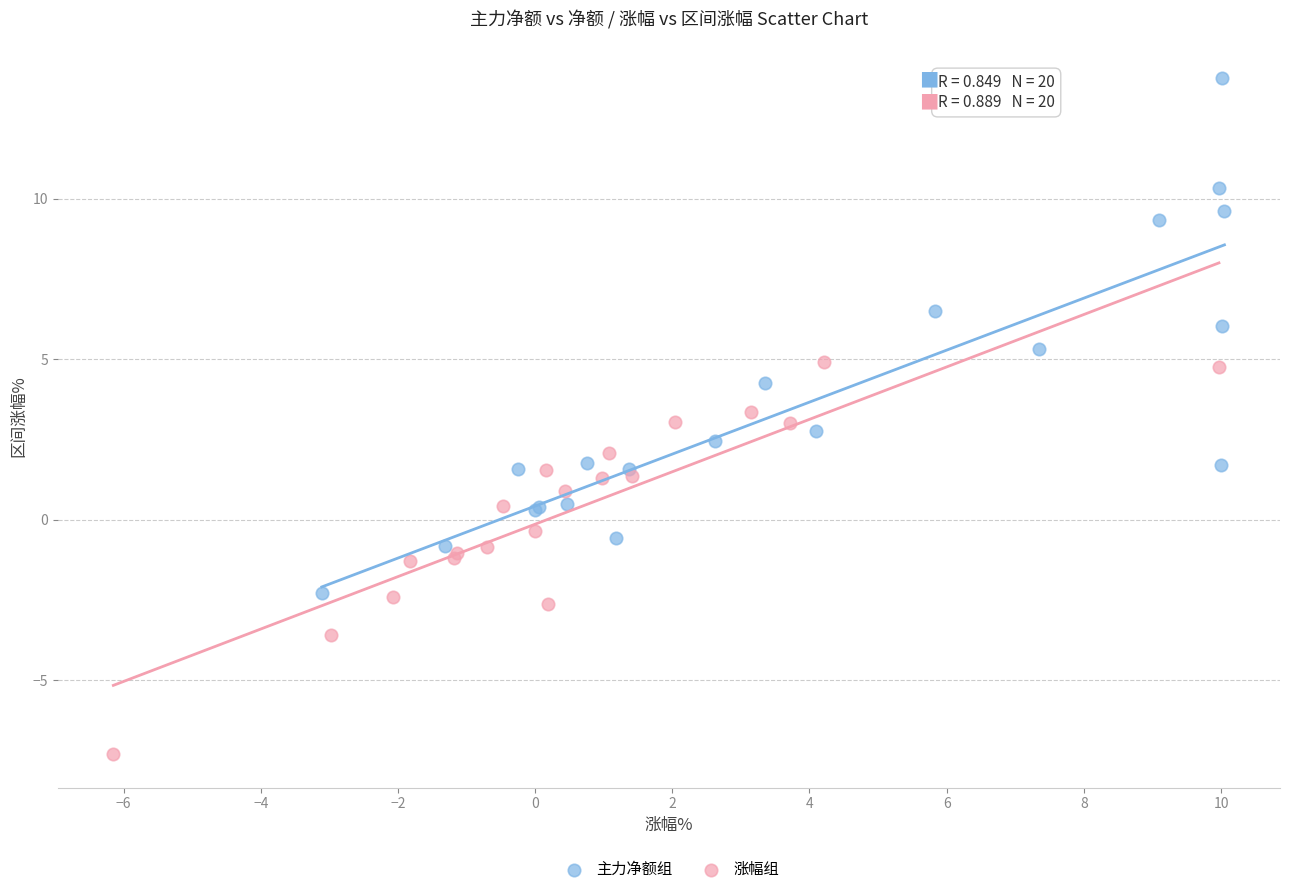

Which series has the largest Y range (max minus min)?

主力净额组